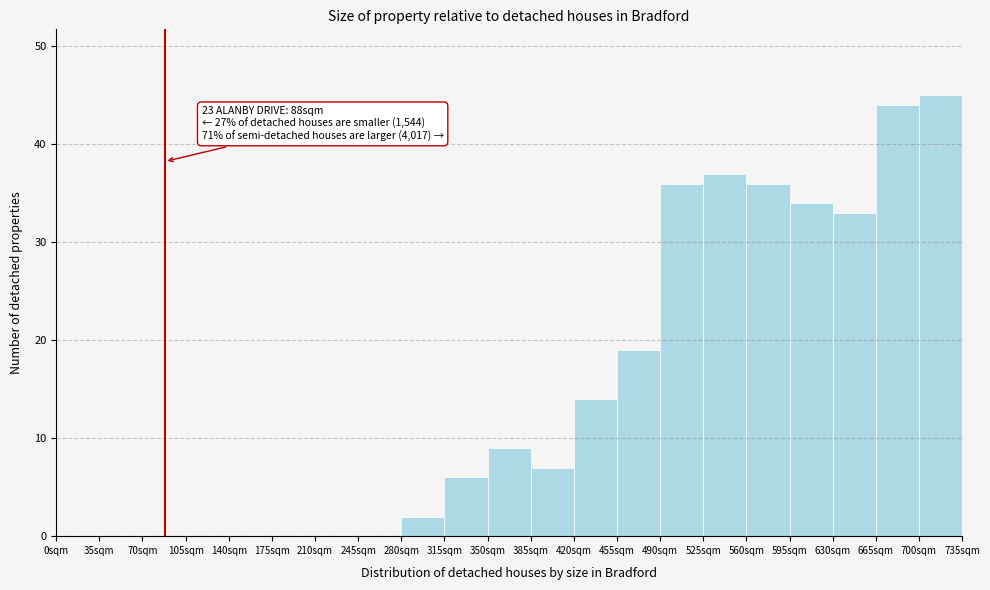

Which range on the x-axis has the tallest bar?

700 to 735